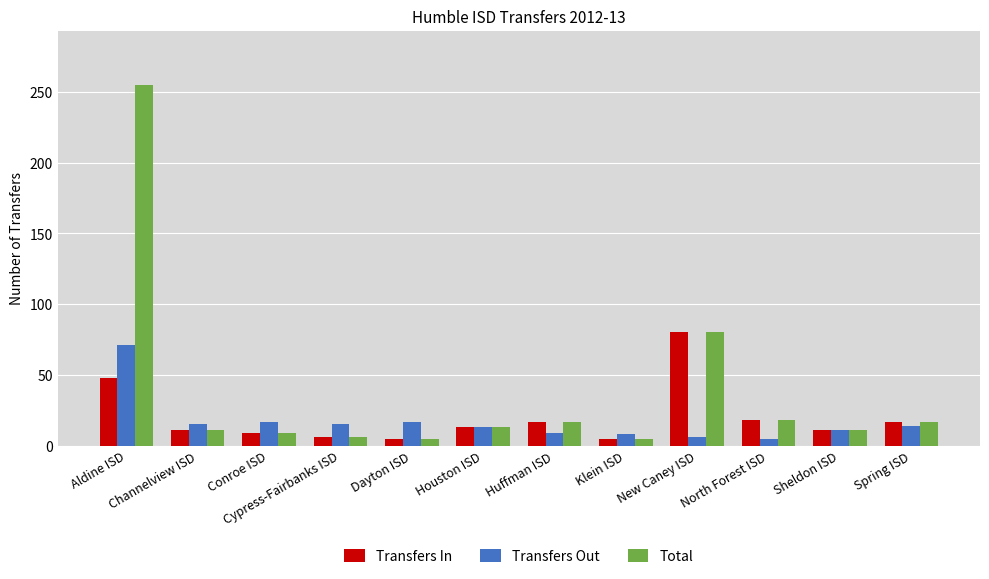

Which series has the largest range (max minus min)?

Total